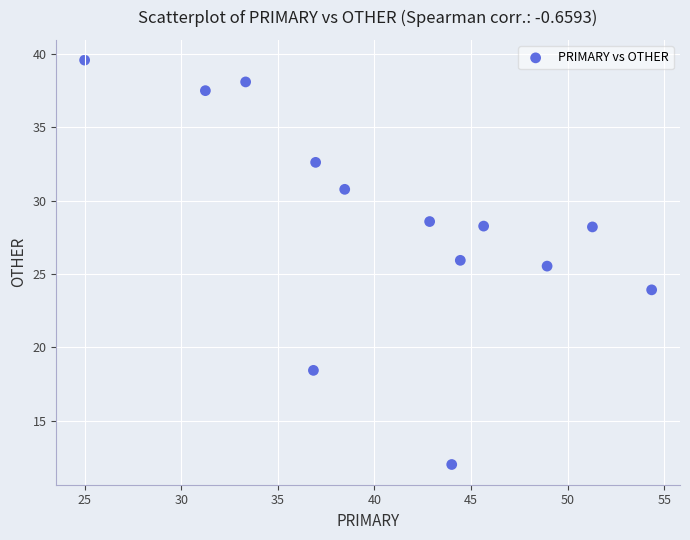

What Y value in the scatter plot is closest to 25?

25.5